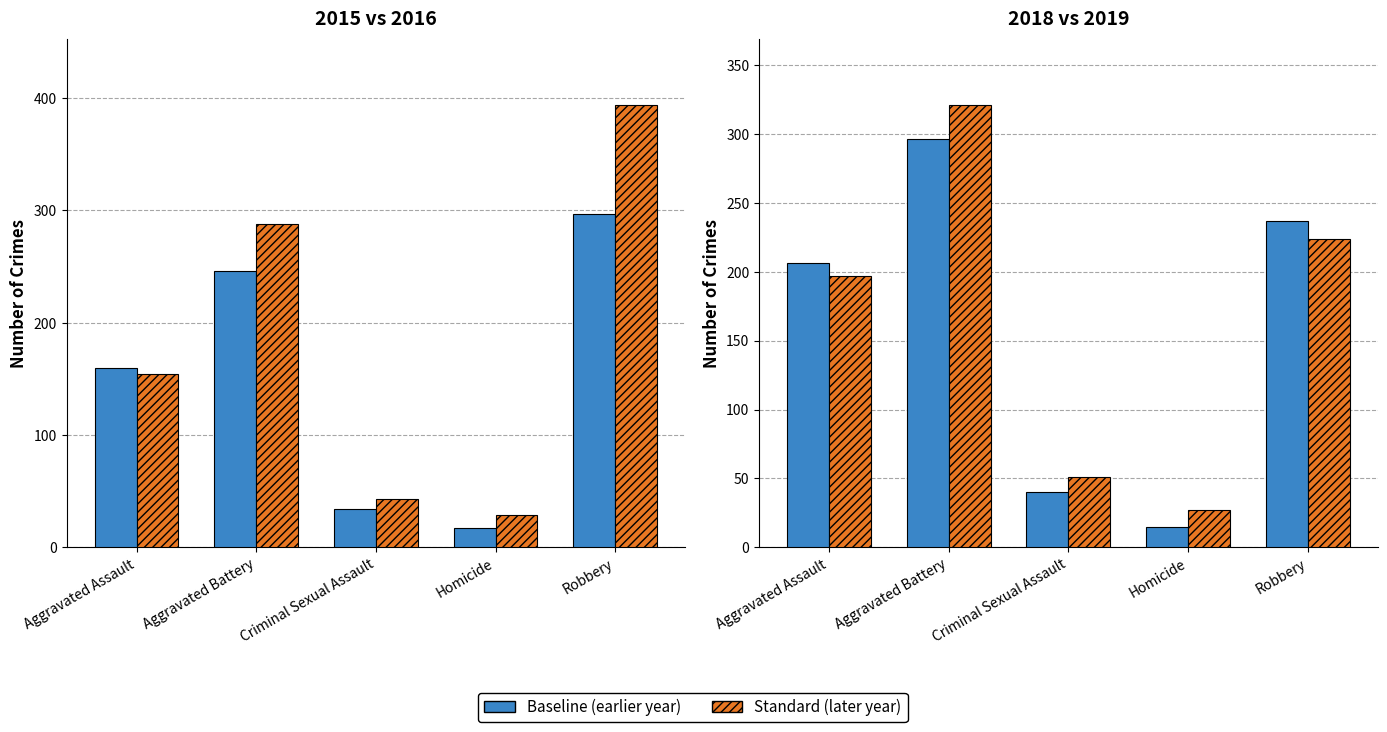

True or false: 2019 has a value of 128 at Aggravated Assault.

False